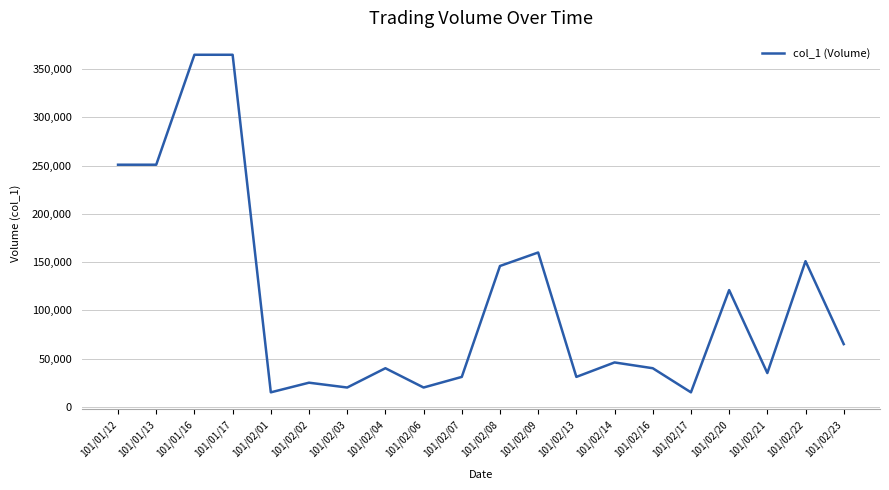

What position from the left is 101/02/07?

10